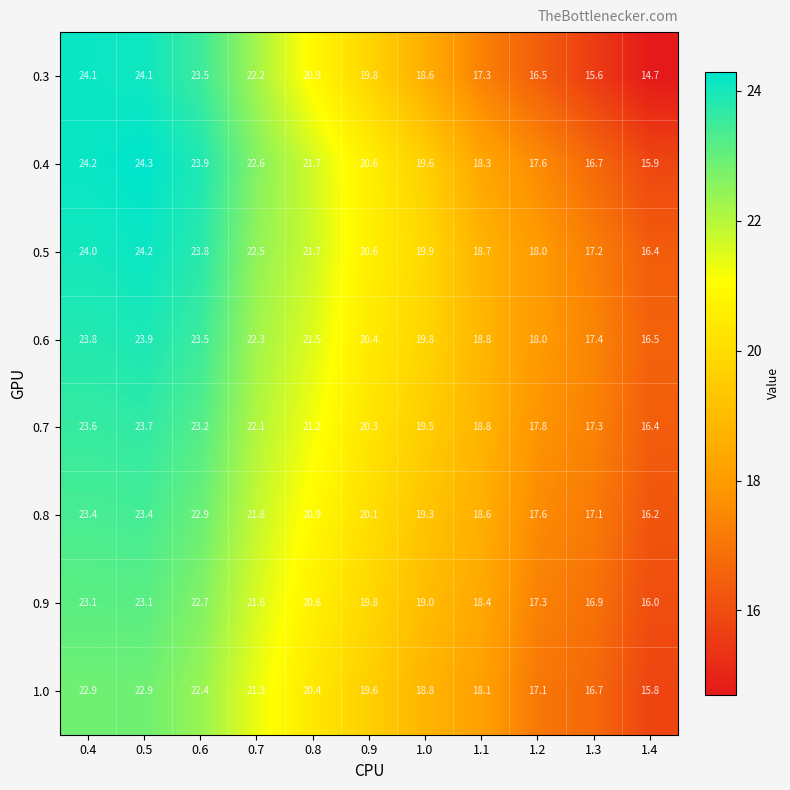

What is the spread (max minus min) of values at 1.4?

1.8